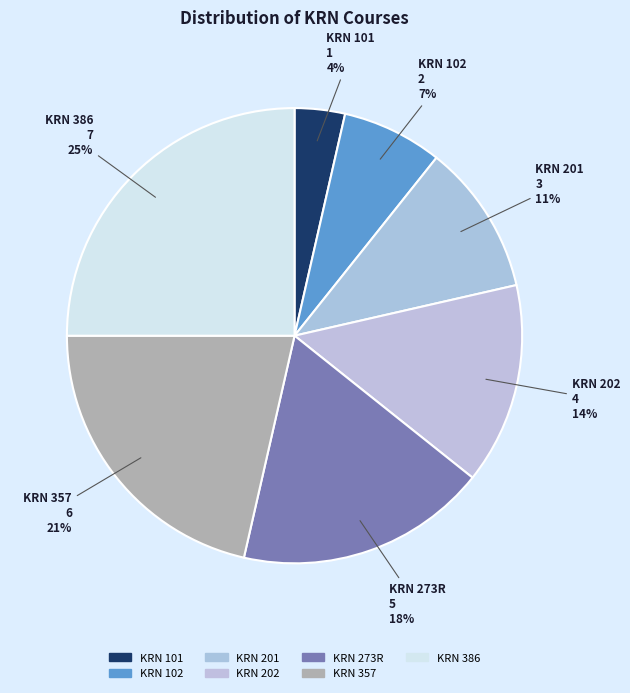

Which category has the smallest portion of the pie?

KRN 101